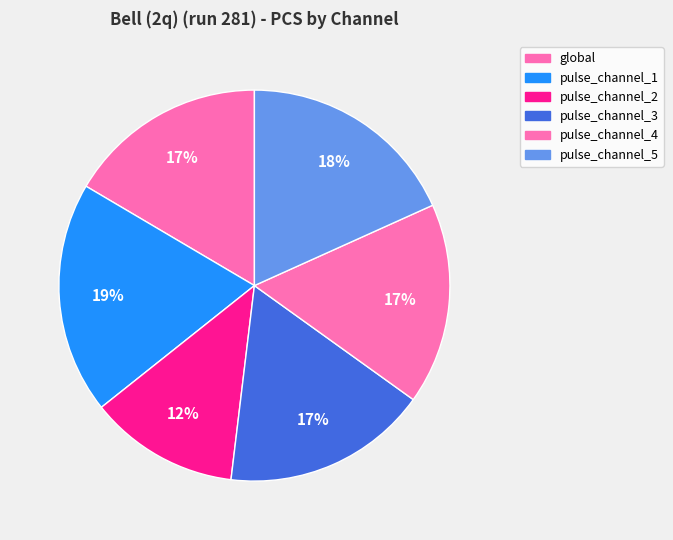

How many segments does this pie chart have?

6